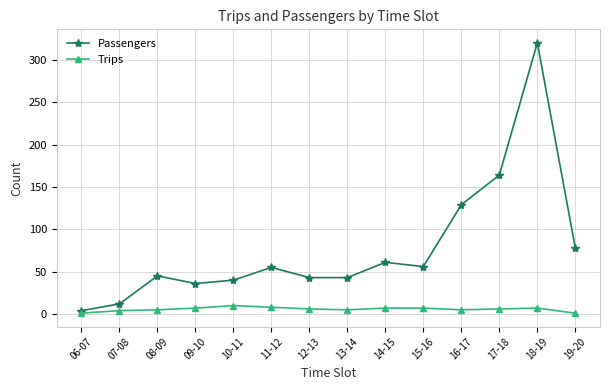

Is it true that Trips equals 5 at 08-09?

True